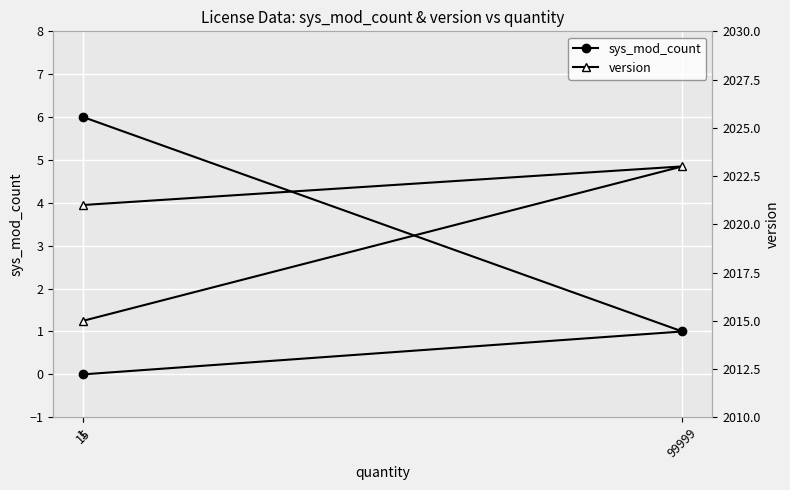

What is the value of the sys_mod_count point at the 2nd from the left?

0